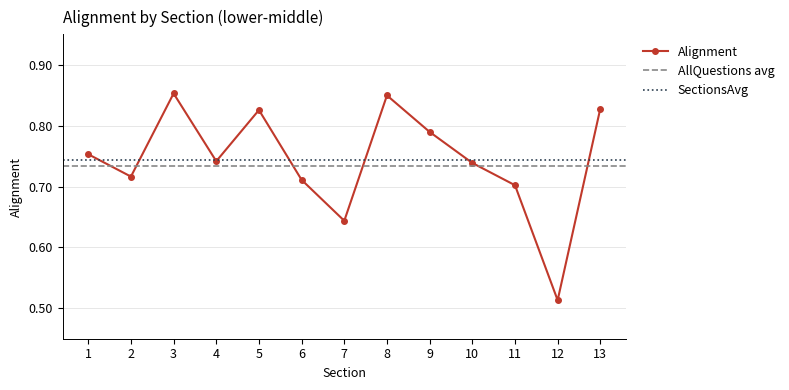

What is the average value?

0.7